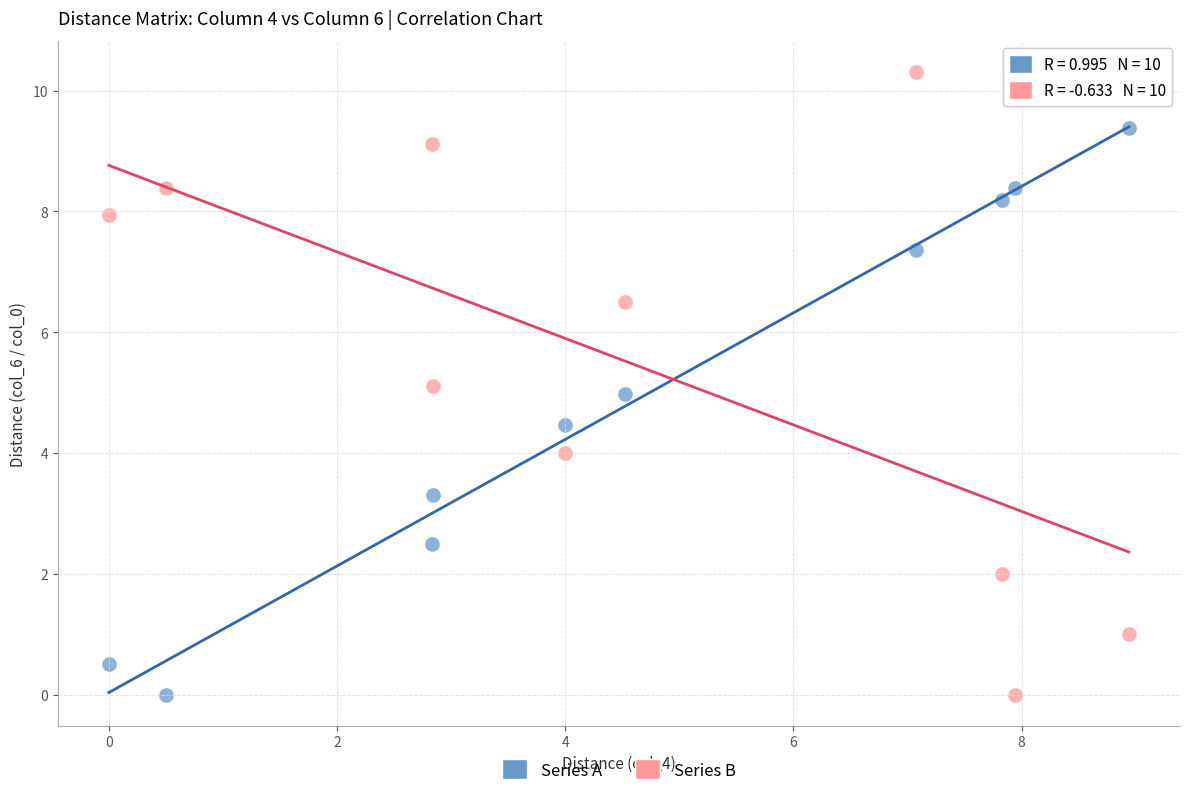

Across all data points, what is the range of X values (max minus min)?

8.9